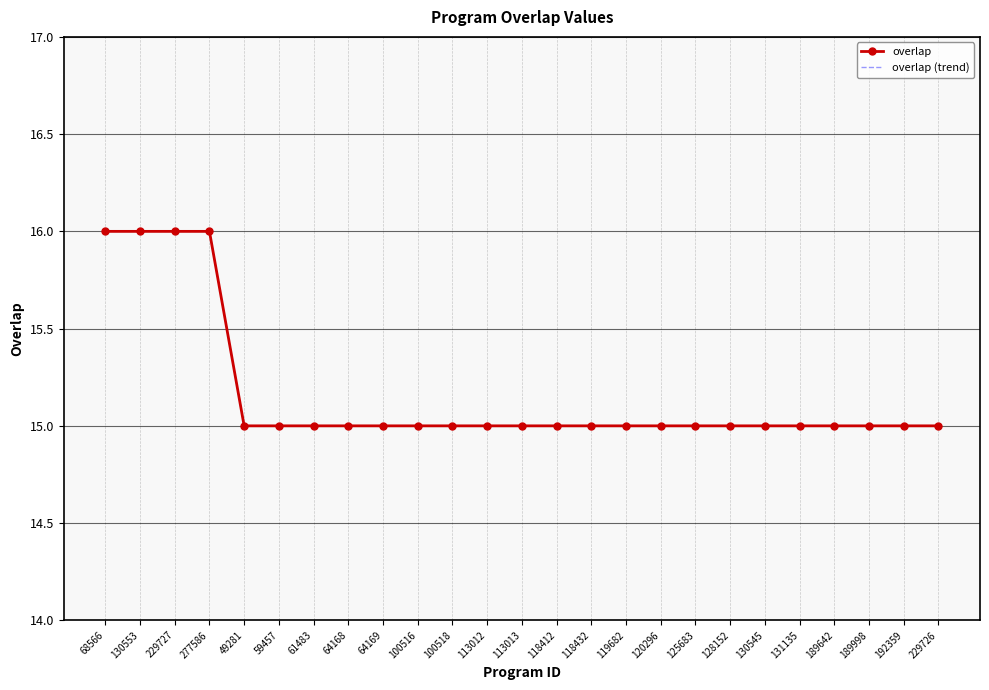

What is the difference between the maximum and second lowest values in the overlap series?

1